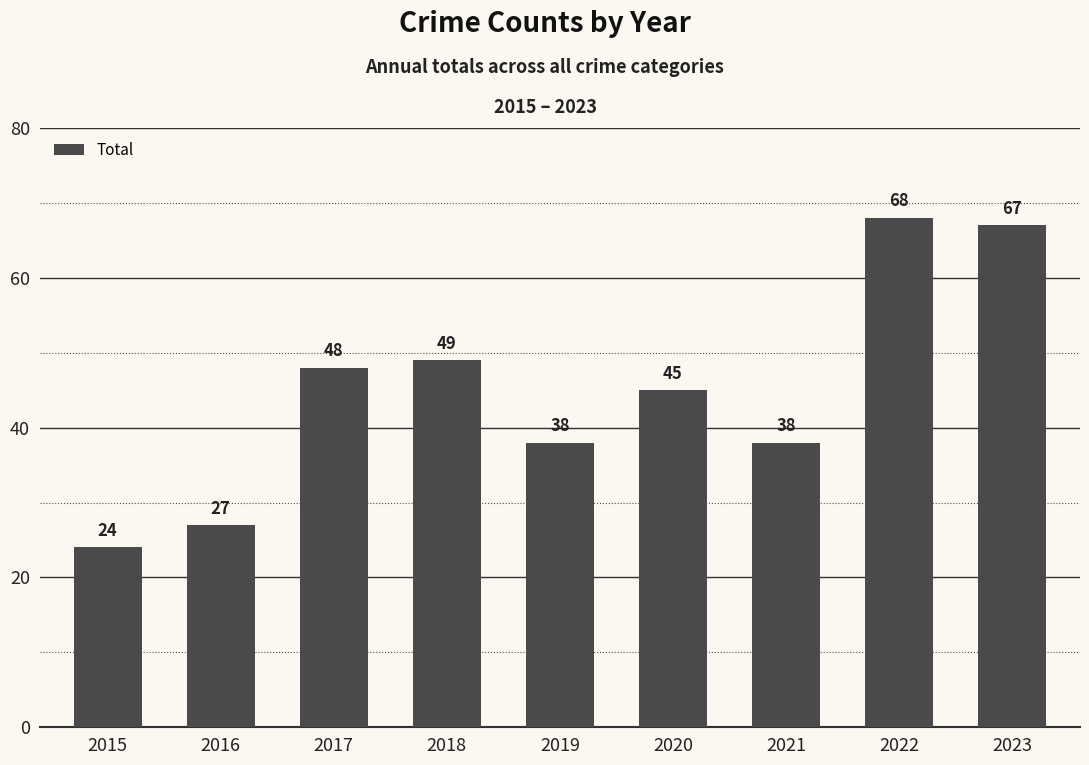

Reading left to right, list all the values displayed in this chart.

24	27	48	49	38	45	38	68	67